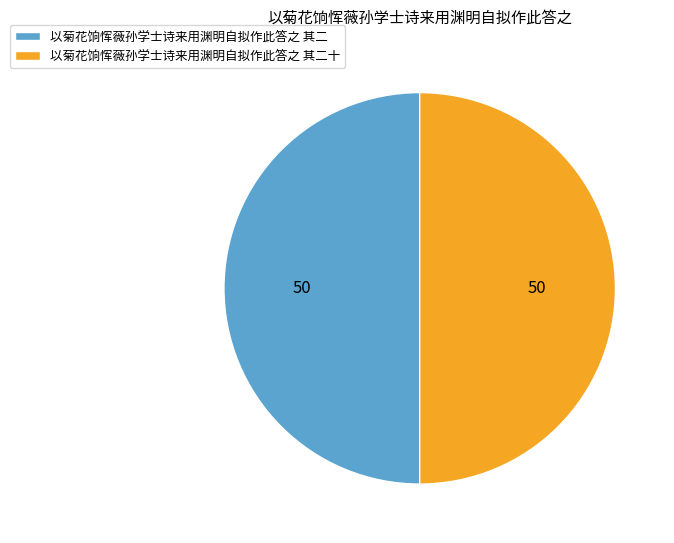

Combined, do 以菊花饷恽薇孙学士诗来用渊明自拟作此答之 其二 and 以菊花饷恽薇孙学士诗来用渊明自拟作此答之 其二十 account for over 50%?

Yes